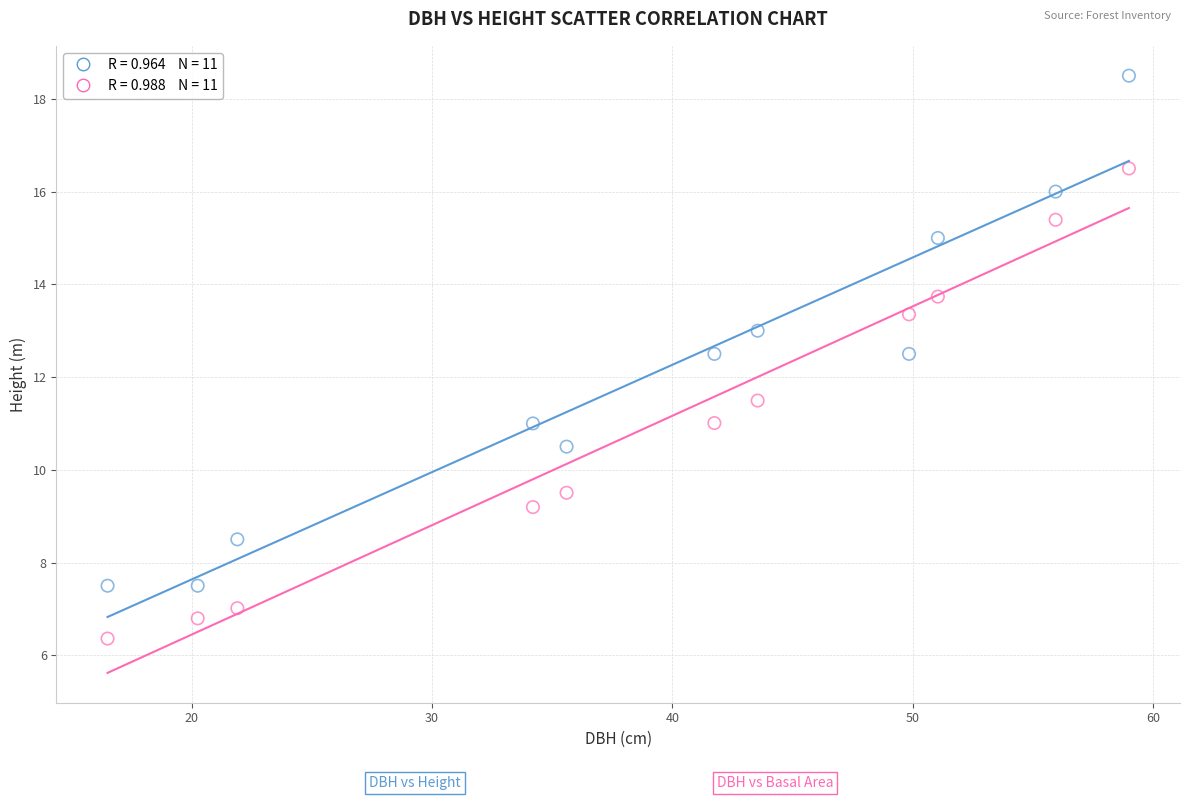

Across all data points, what is the range of X values (max minus min)?

42.5